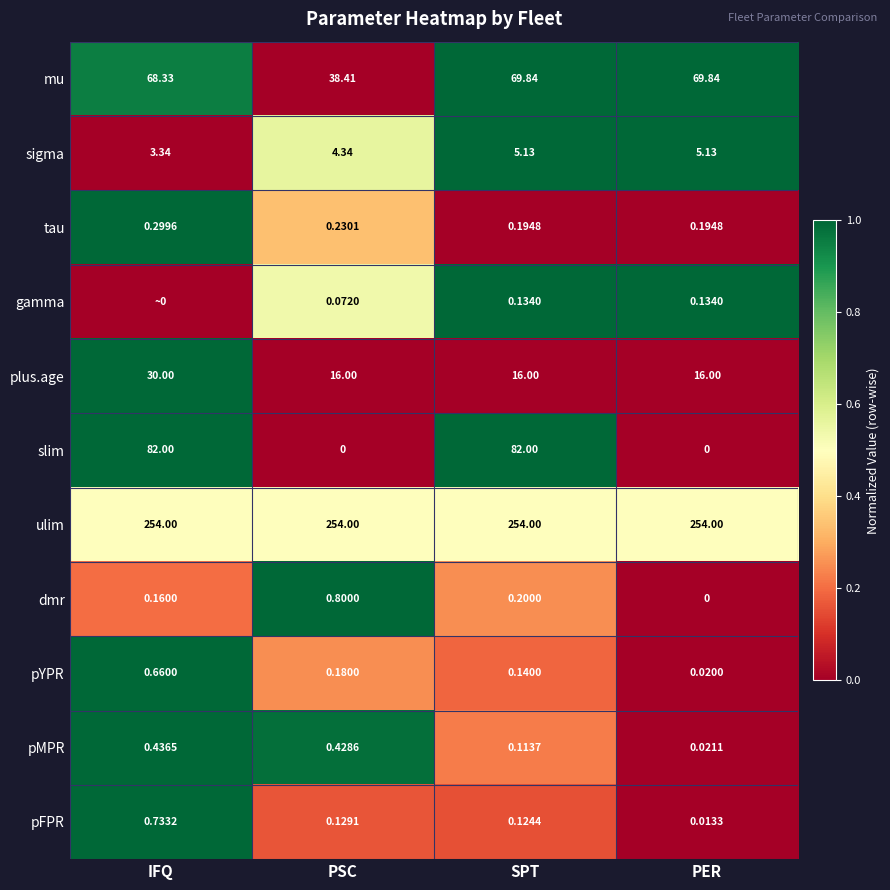

Which series changed the most between PSC and SPT?

slim